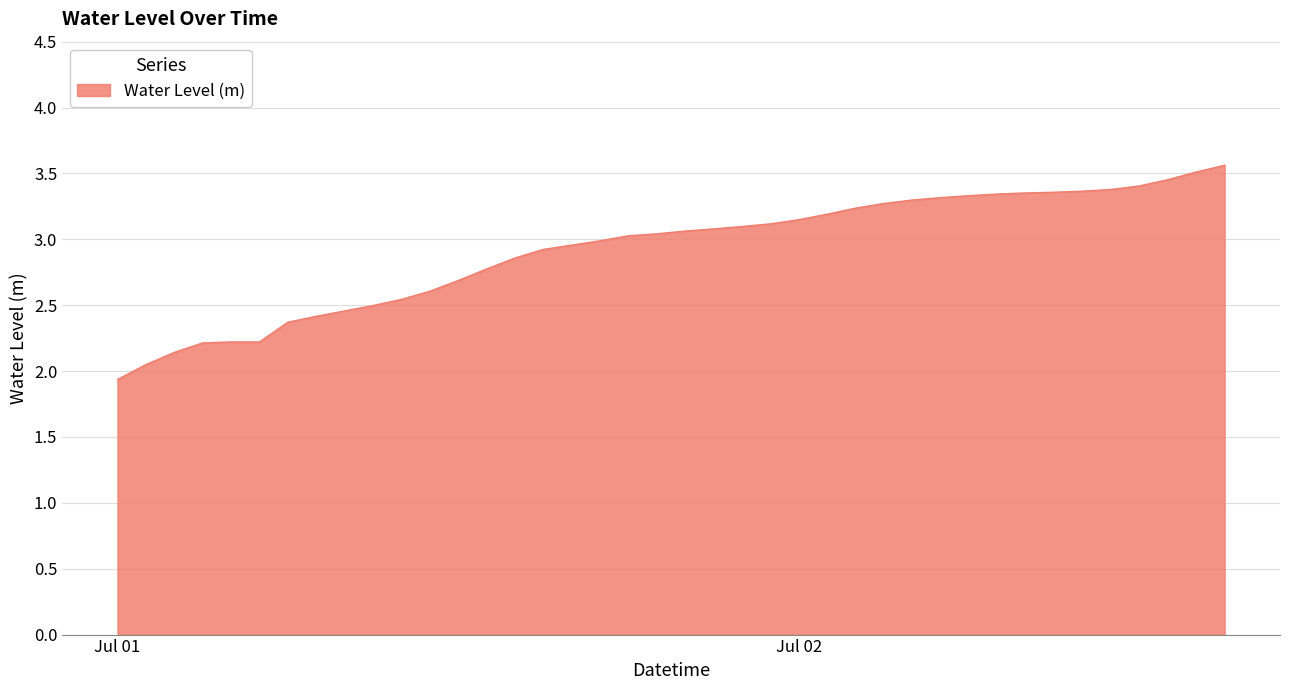

What is the greatest value displayed?

3.6